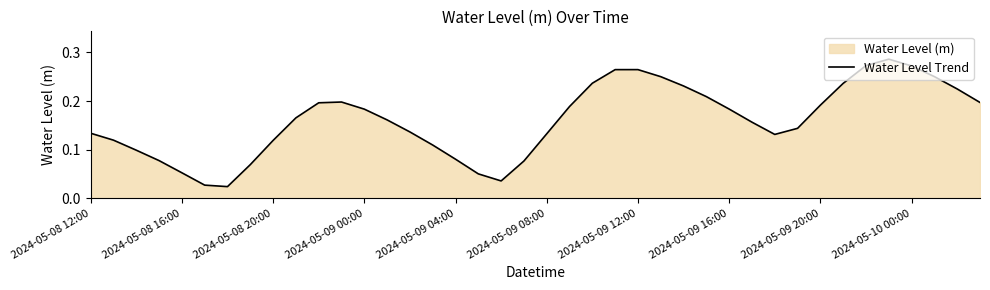

Between 2024-05-09 04:00 and 2024-05-09 12:00, which is larger?

2024-05-09 12:00